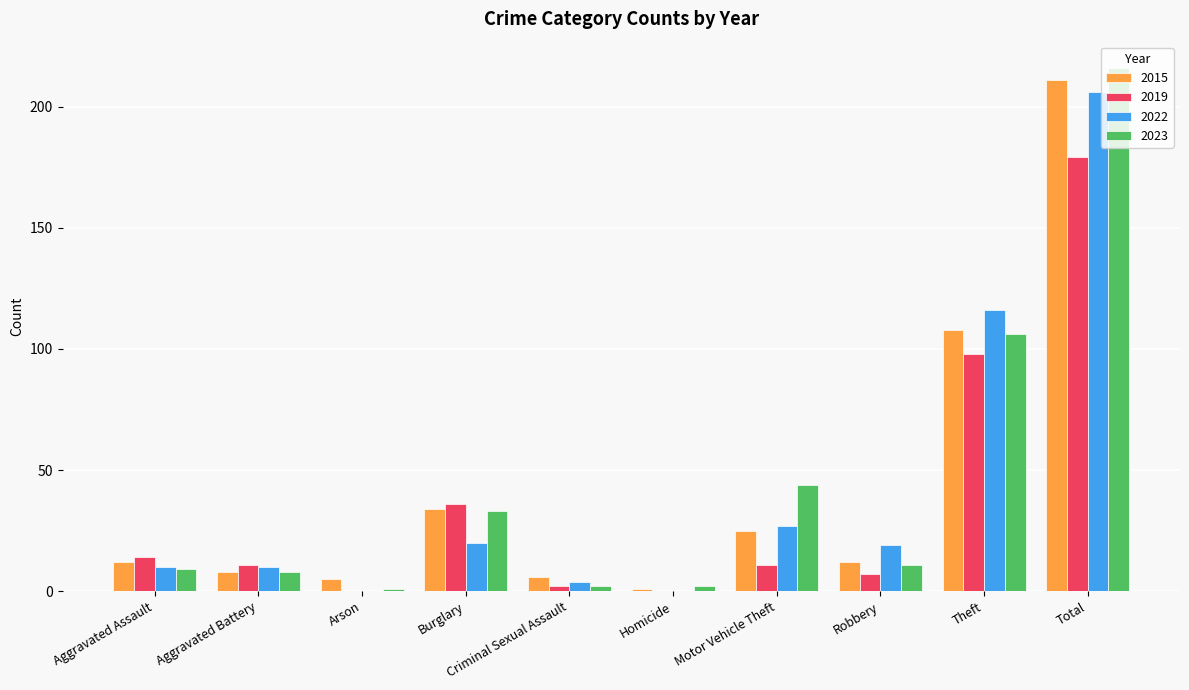

At which category is the sum across all series the highest?

Total